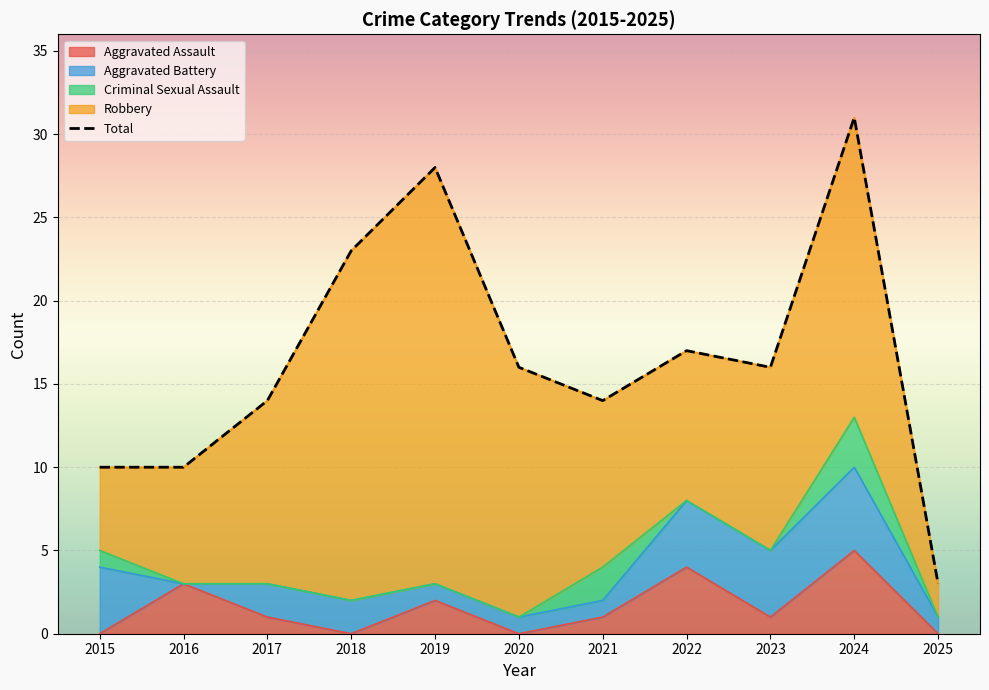

Rank the categories by value from lowest to highest.

2025, 2015, 2016, 2017, 2021, 2020, 2023, 2022, 2018, 2019, 2024